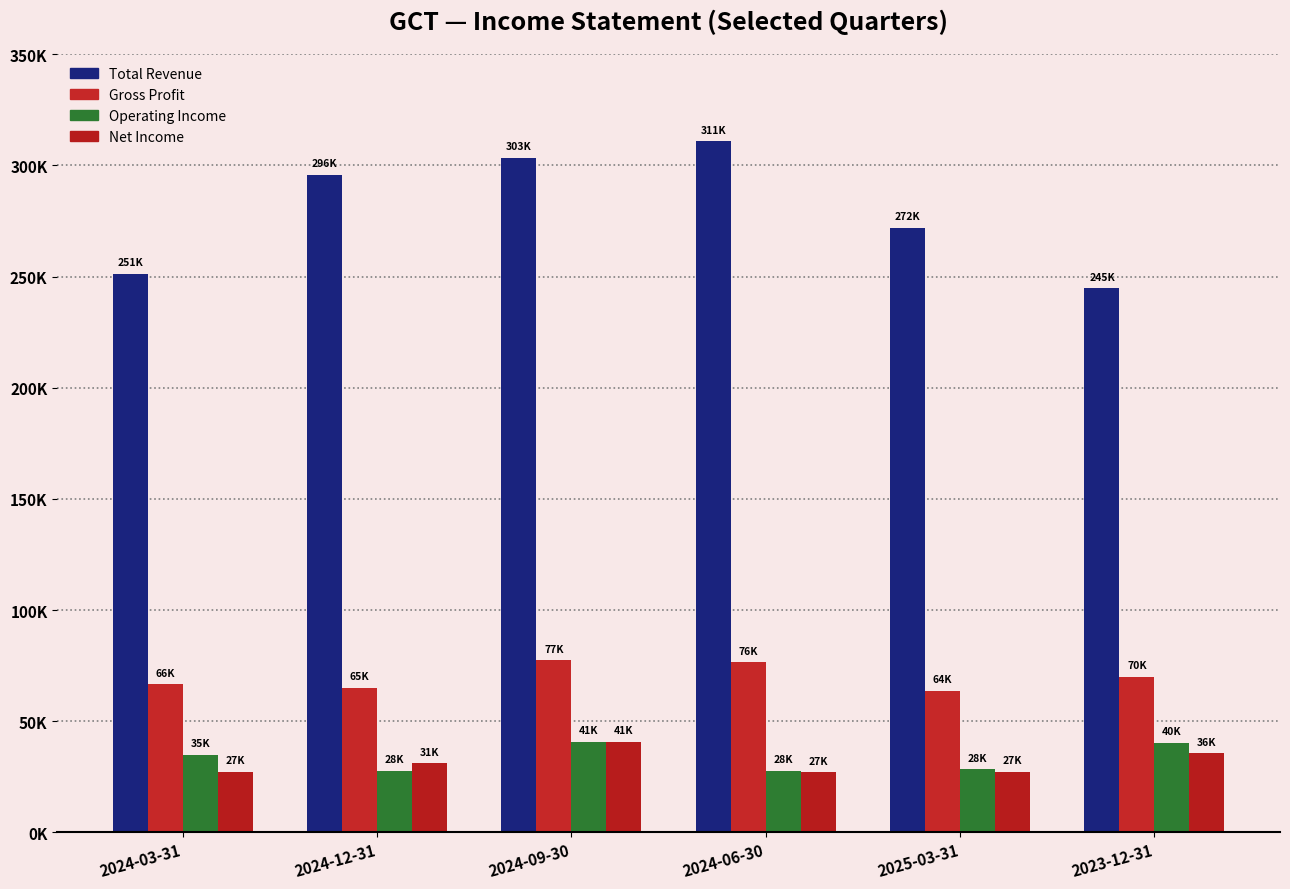

Are the bars horizontal?

No